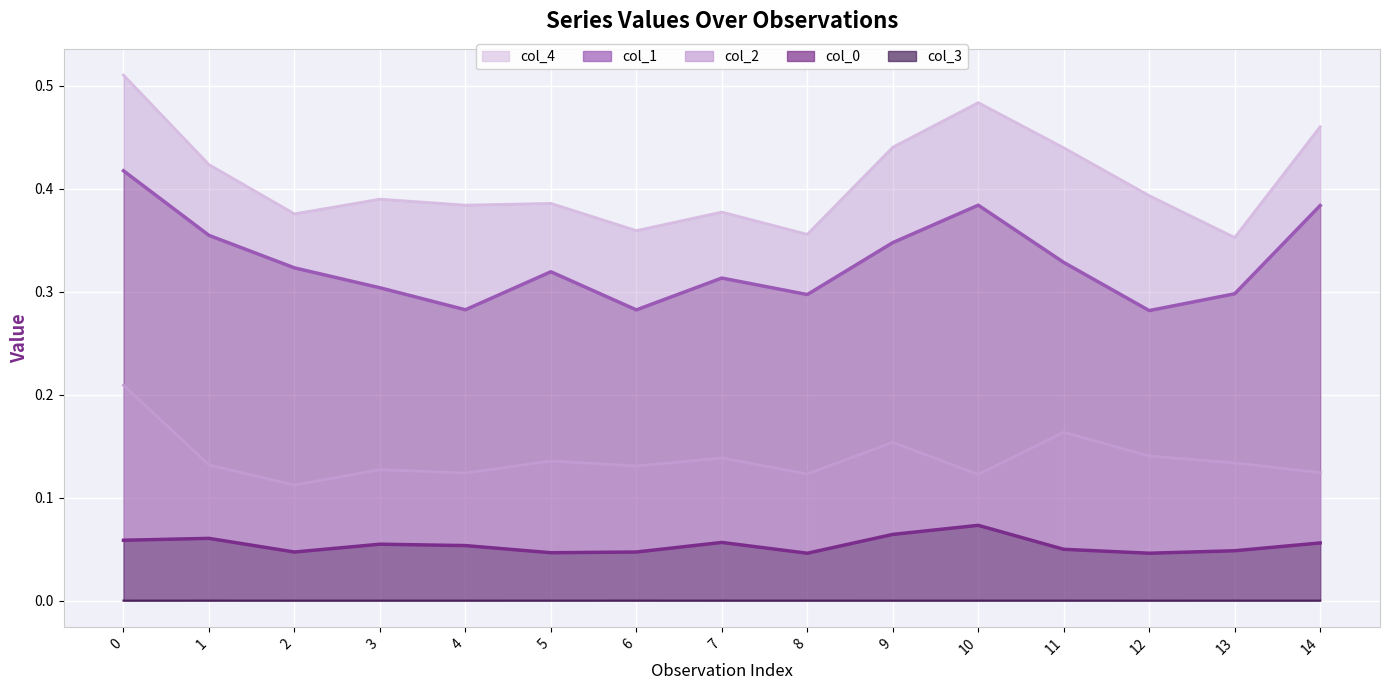

What are all the series names shown in the legend?

col_4 line, col_1 line, col_2 line, col_0 line, col_3 line